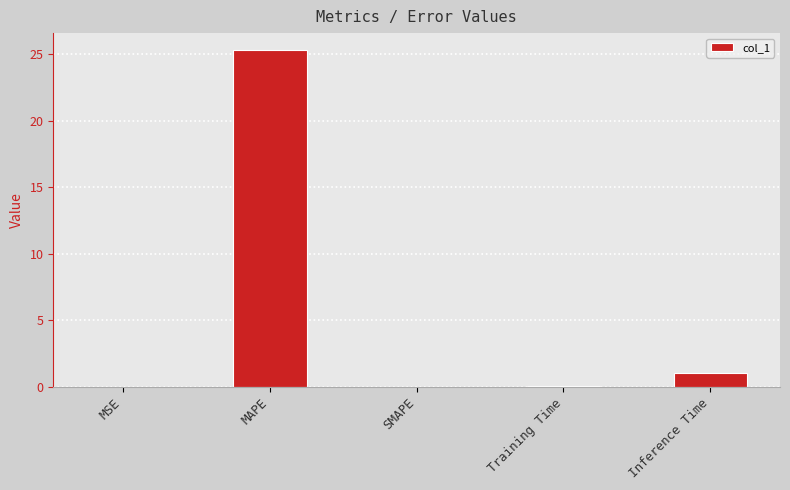

What is the greatest value displayed?

25.3